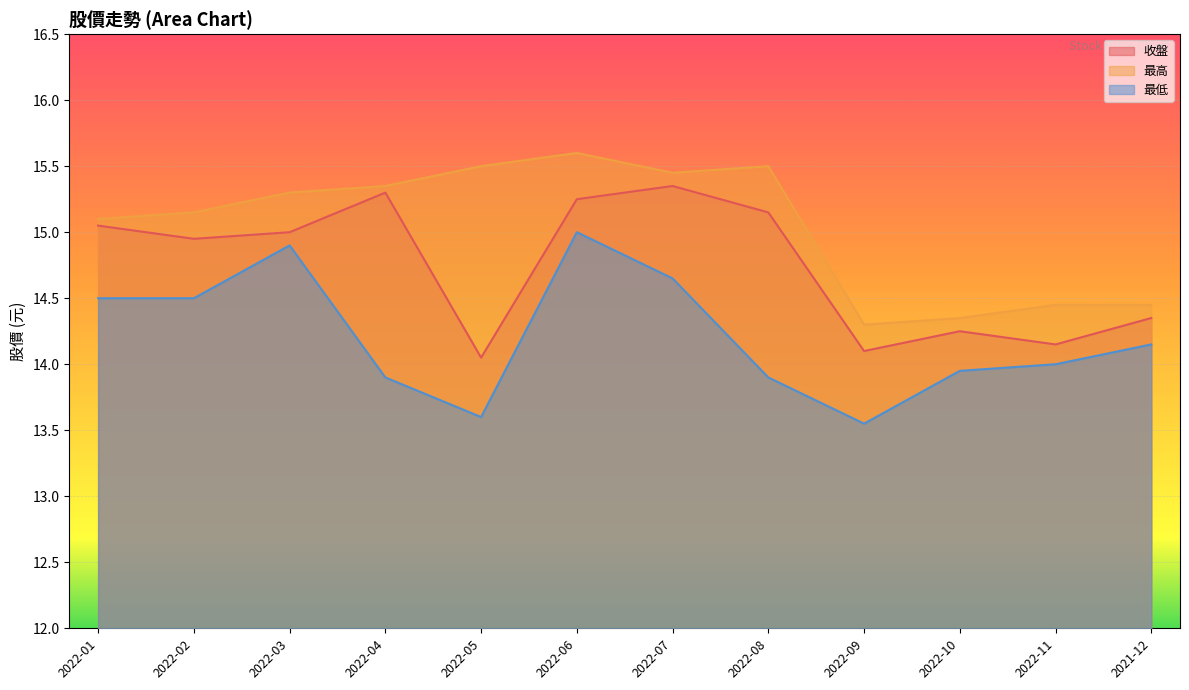

True or false: 最低 and 最高 intersect in this chart.

False